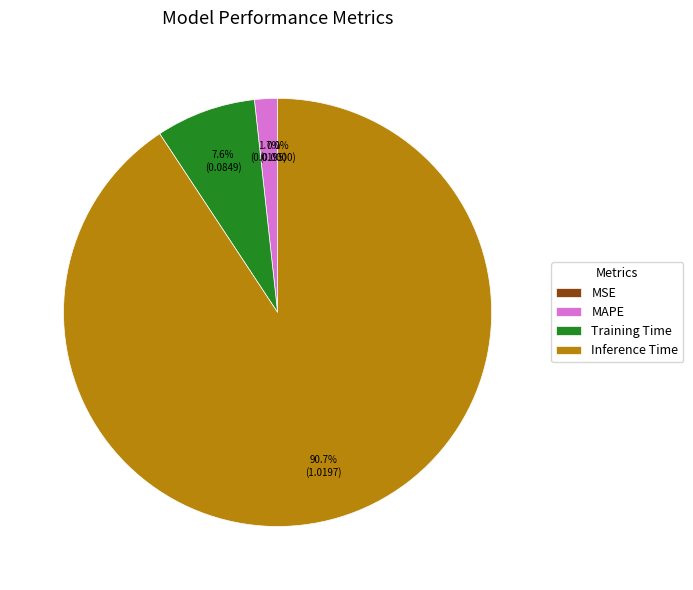

Which slice is the largest?

Inference Time